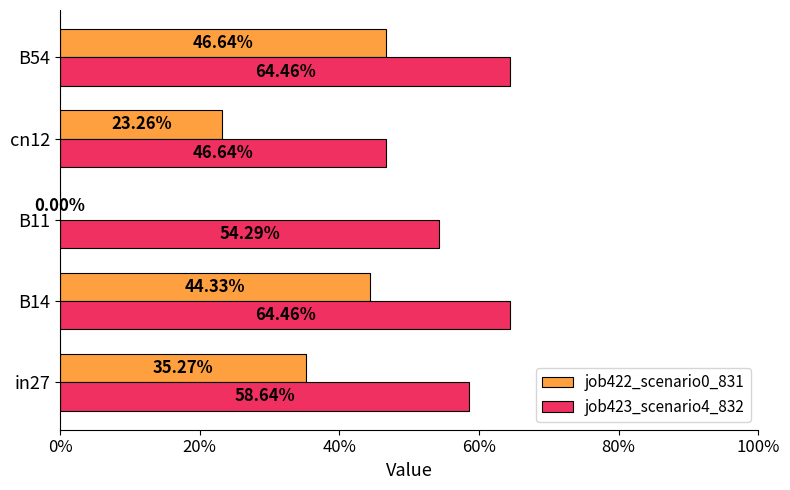

Which series has the largest total across all categories?

job423_scenario4_832